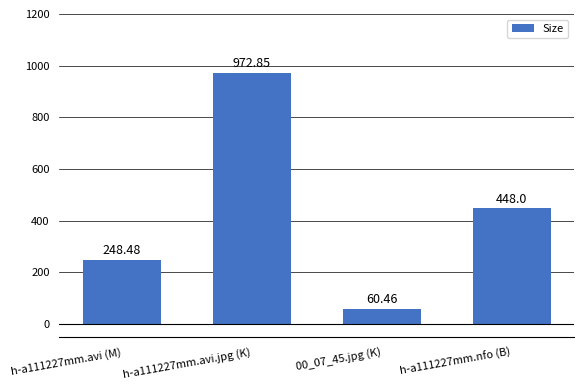

Reading left to right, what are all the values shown in this chart?

h-a111227mm.avi (M)=248.5	h-a111227mm.avi.jpg (K)=972.9	00_07_45.jpg (K)=60.5	h-a111227mm.nfo (B)=448.0